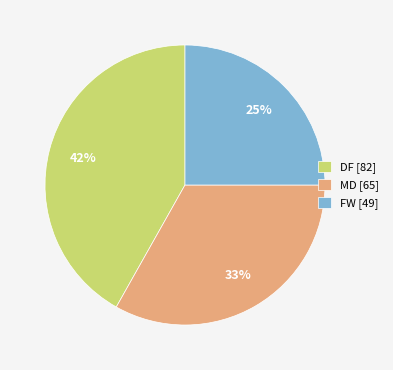

Is FW [49] the majority of the pie?

No